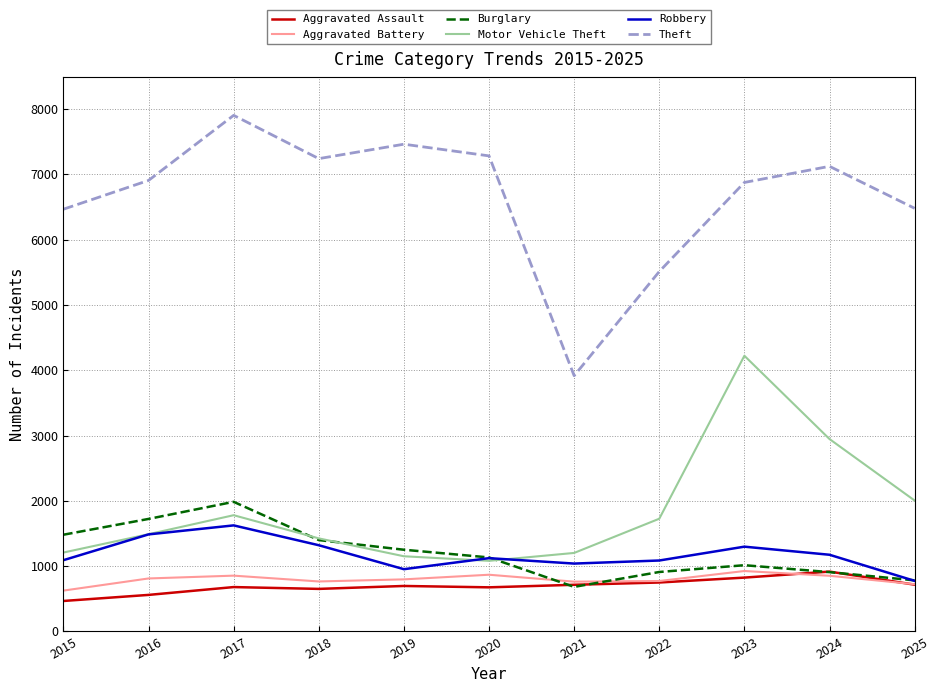

True or false: Aggravated Assault and Theft intersect in this chart.

False